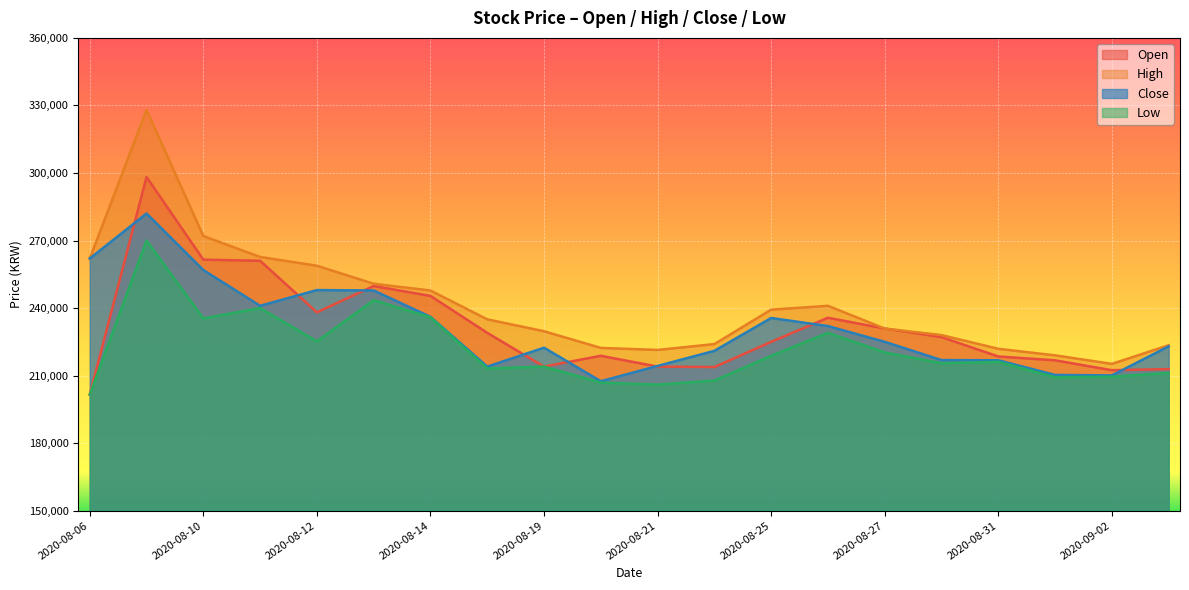

At which category is the sum across all series the highest?

2020-08-07